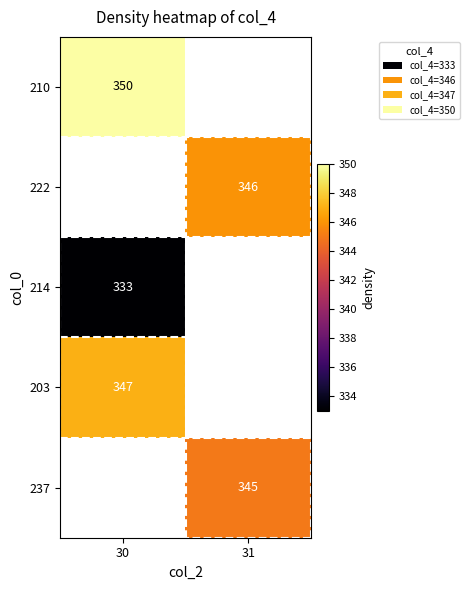

Is it true that 210 equals 350 at 30?

True